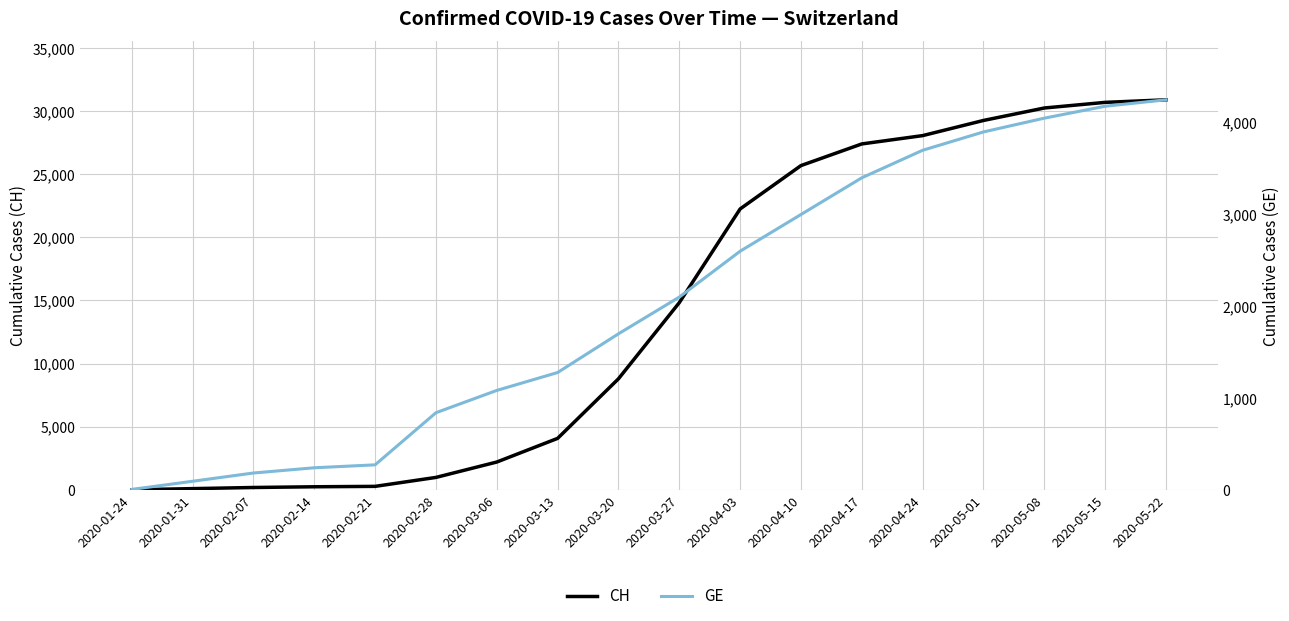

Is the value of GE at 2020-04-10 greater than the value of CH at 2020-03-20?

No